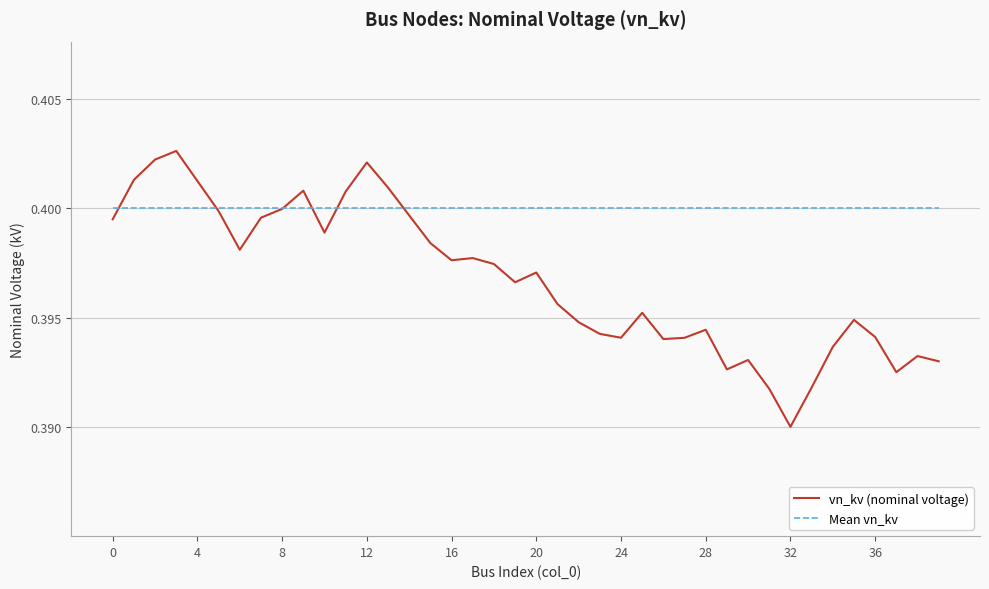

Which series has the largest range (max minus min)?

vn_kv (nominal voltage)